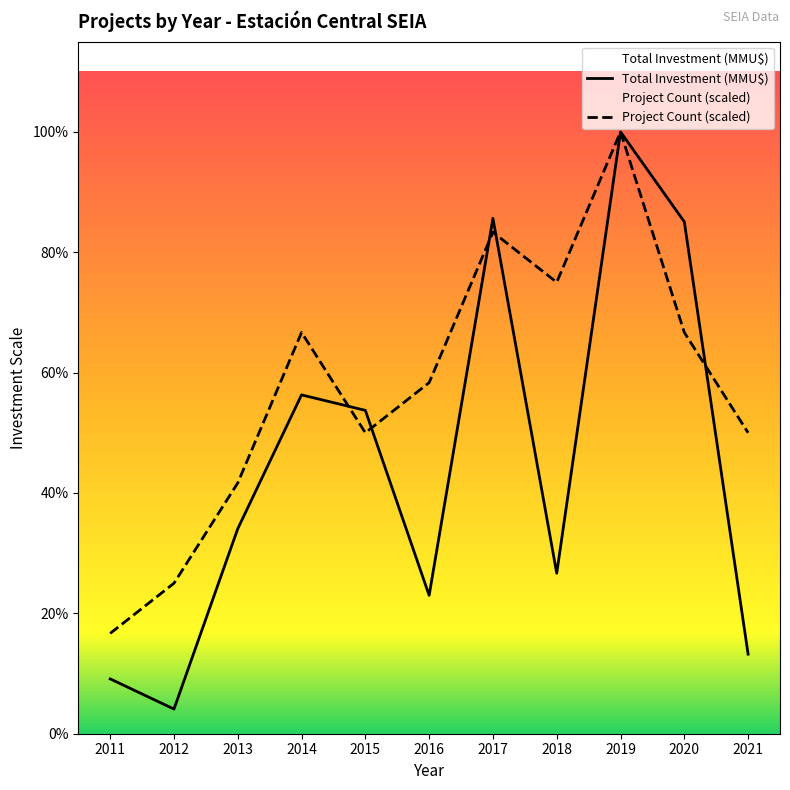

Reading left to right, what are all the values shown in this chart?

Project Count: 58000	87000	145000	232000	174000	203000	290000	261000	348000	232000	174000
Total Investment (MMU$): 31700	14256	118526	195917	186958	80000	298000	92790	348000	296000	46000